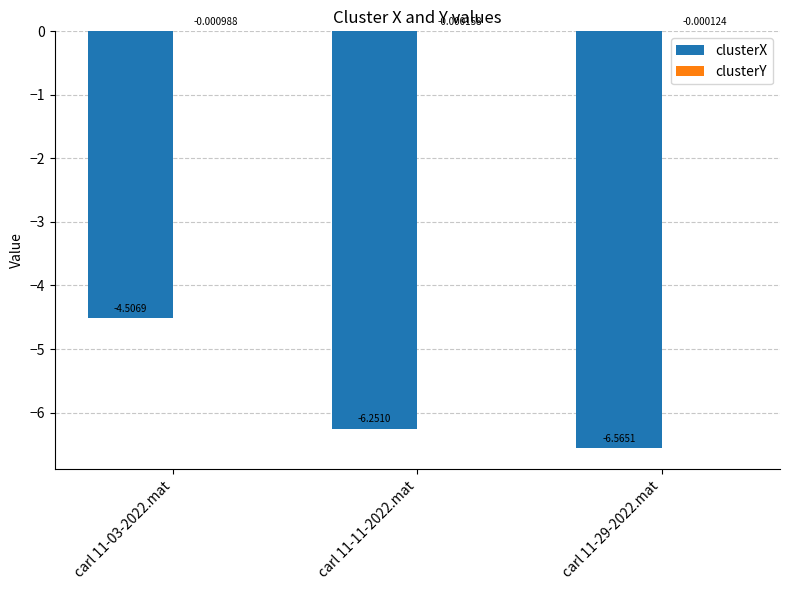

At which category is the sum across all series the highest?

carl 11-03-2022.mat